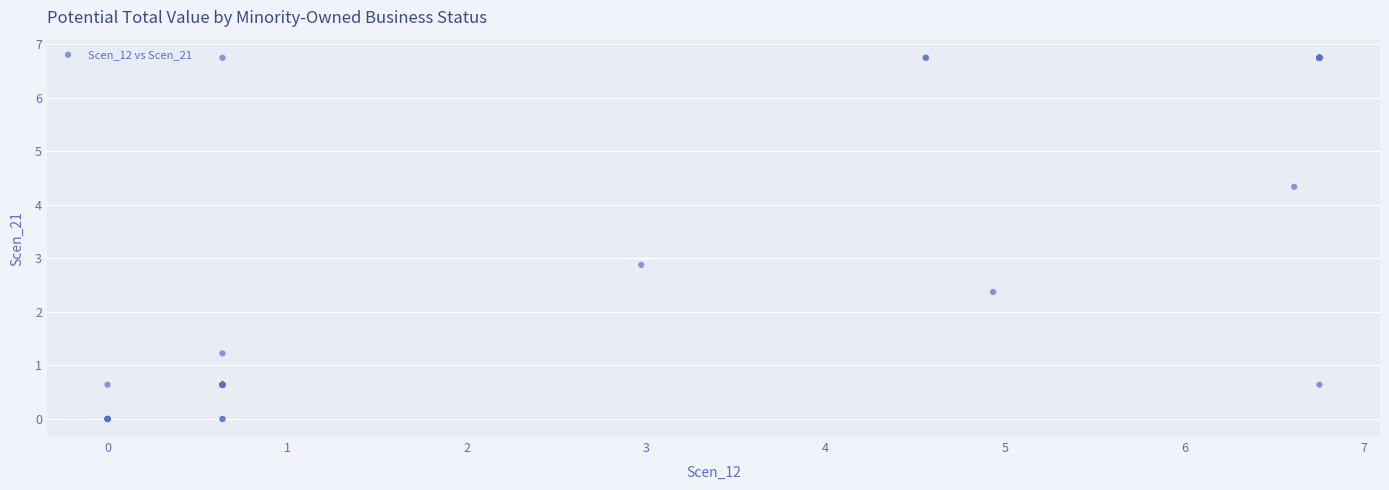

What Y value in the scatter plot is closest to 3?

2.9